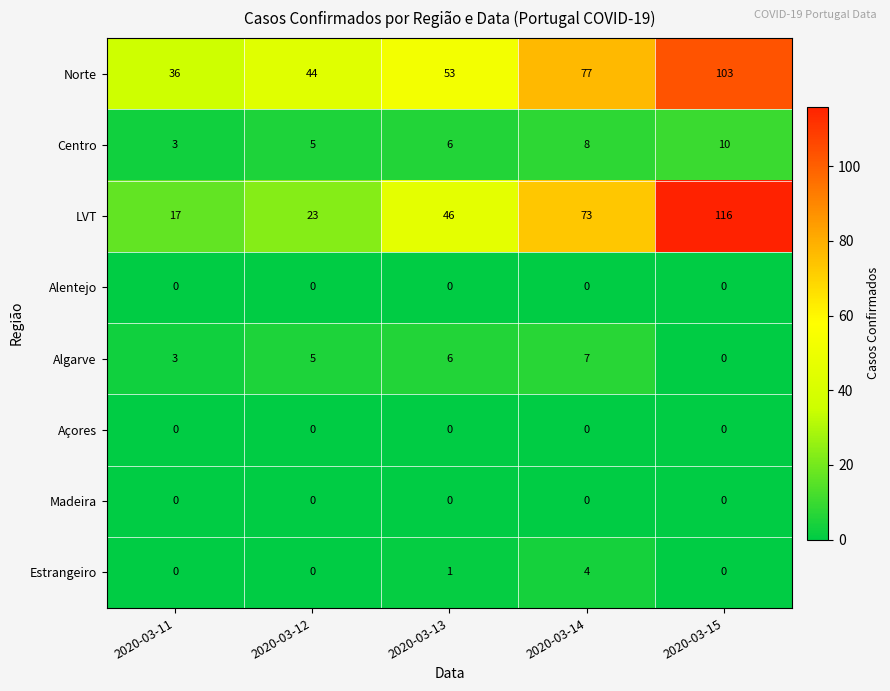

What is the greatest value displayed?

116